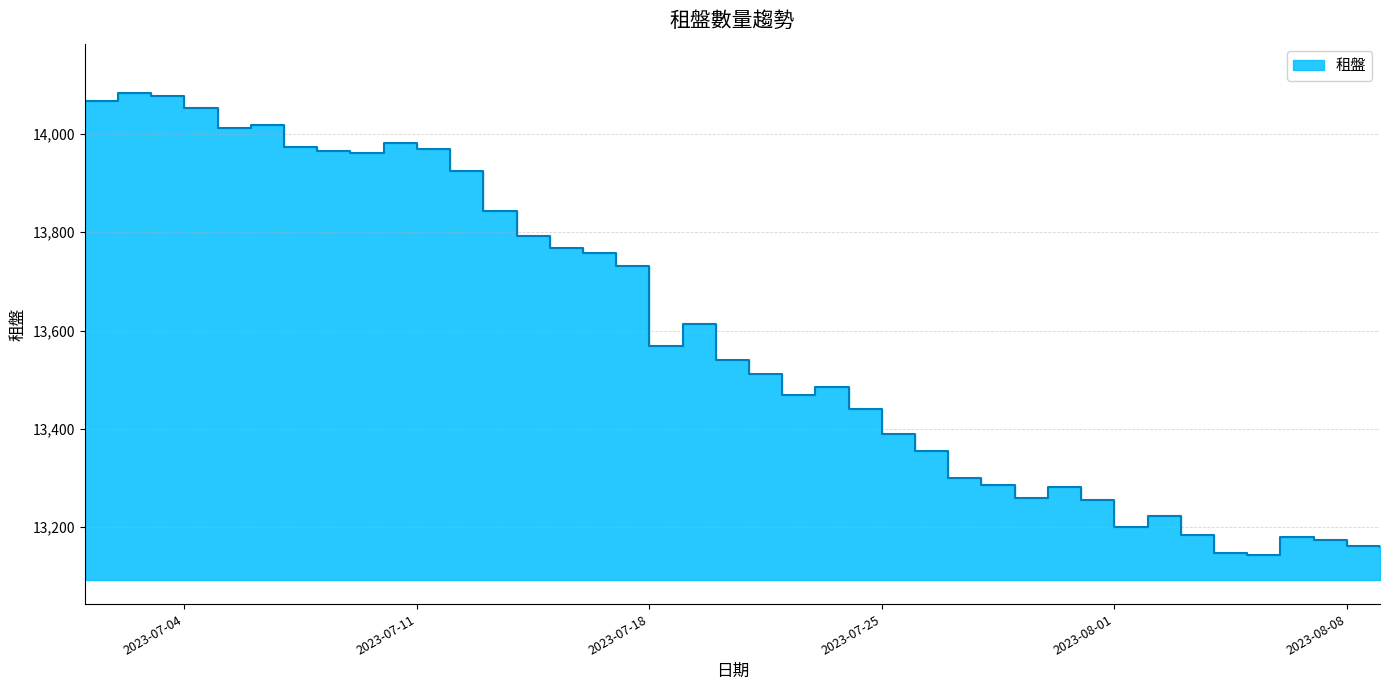

How many lines are shown in the chart?

1